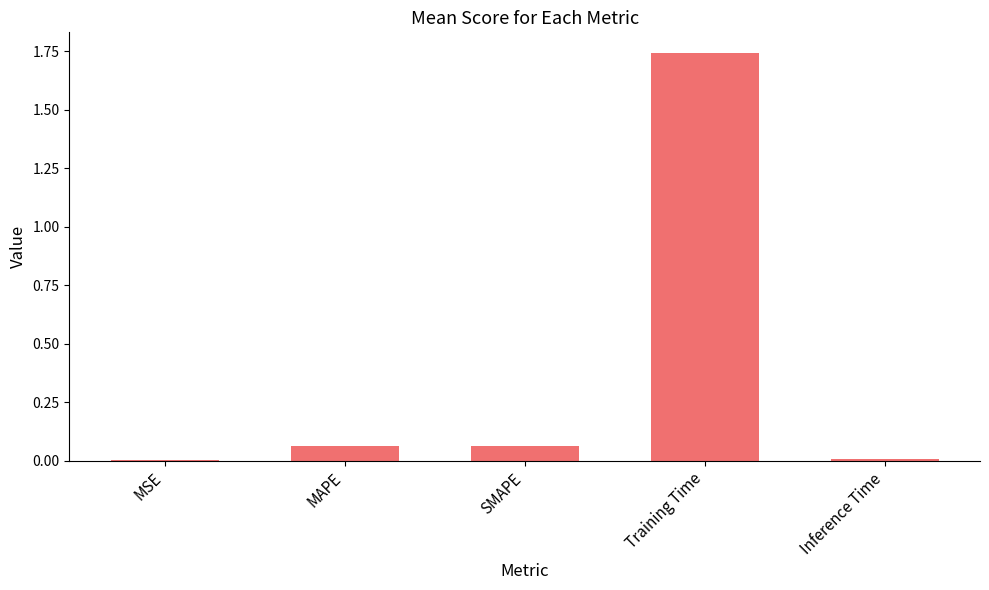

Between MSE and SMAPE, which is larger?

SMAPE